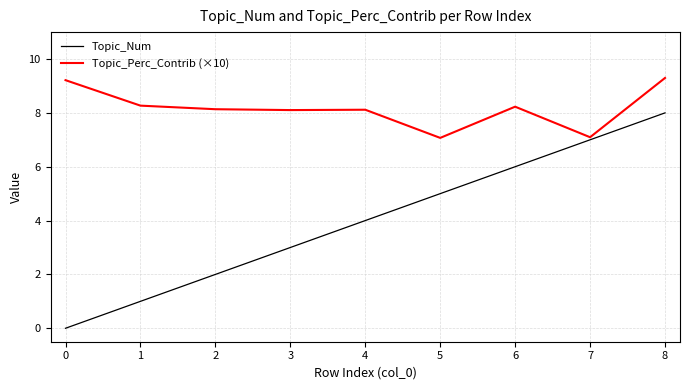

How many lines are shown in the chart?

2